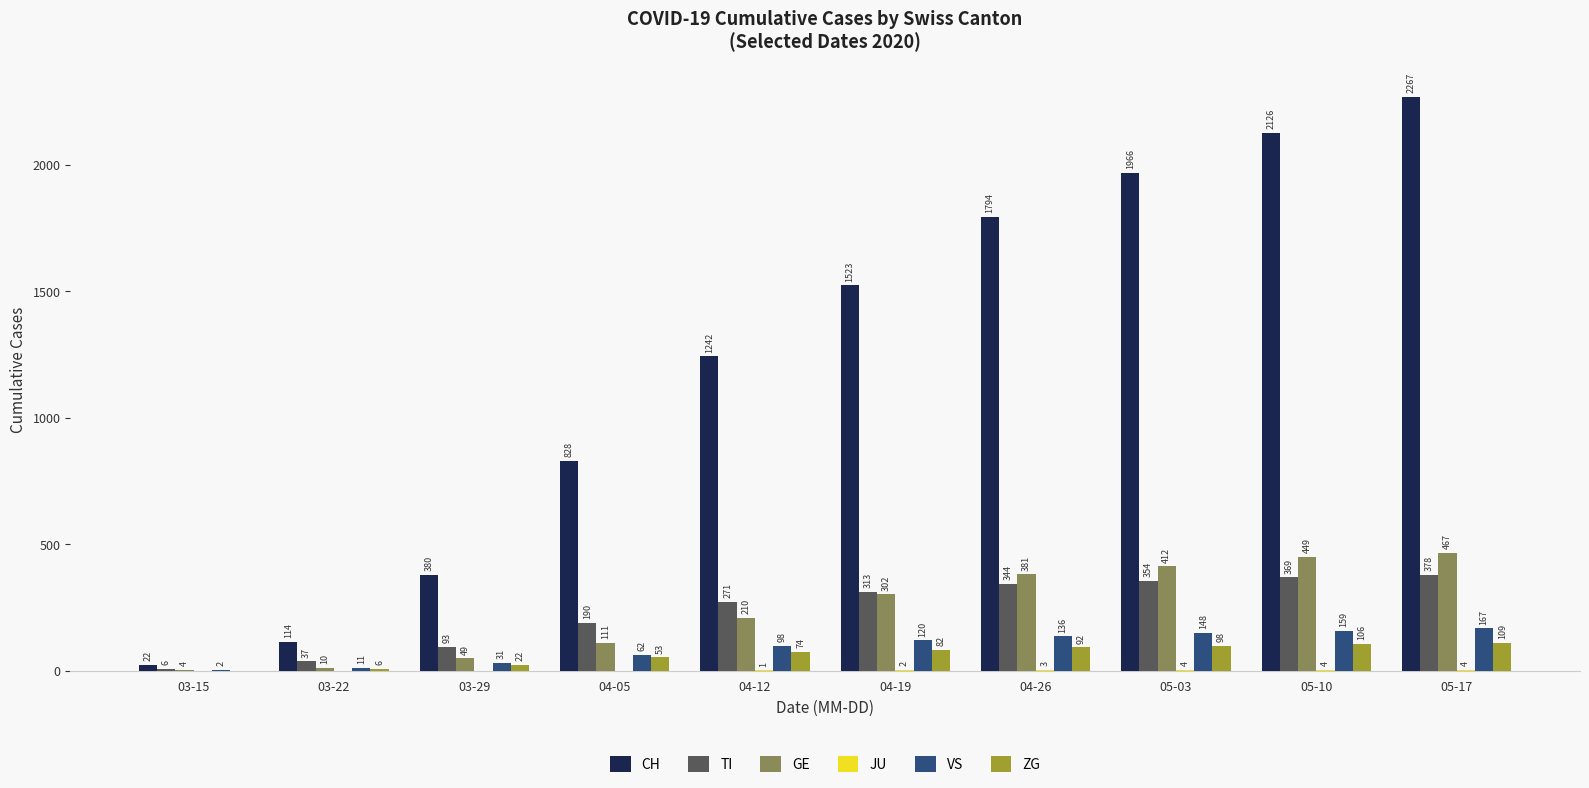

Which series changed the most between 04-19 and 05-17?

CH